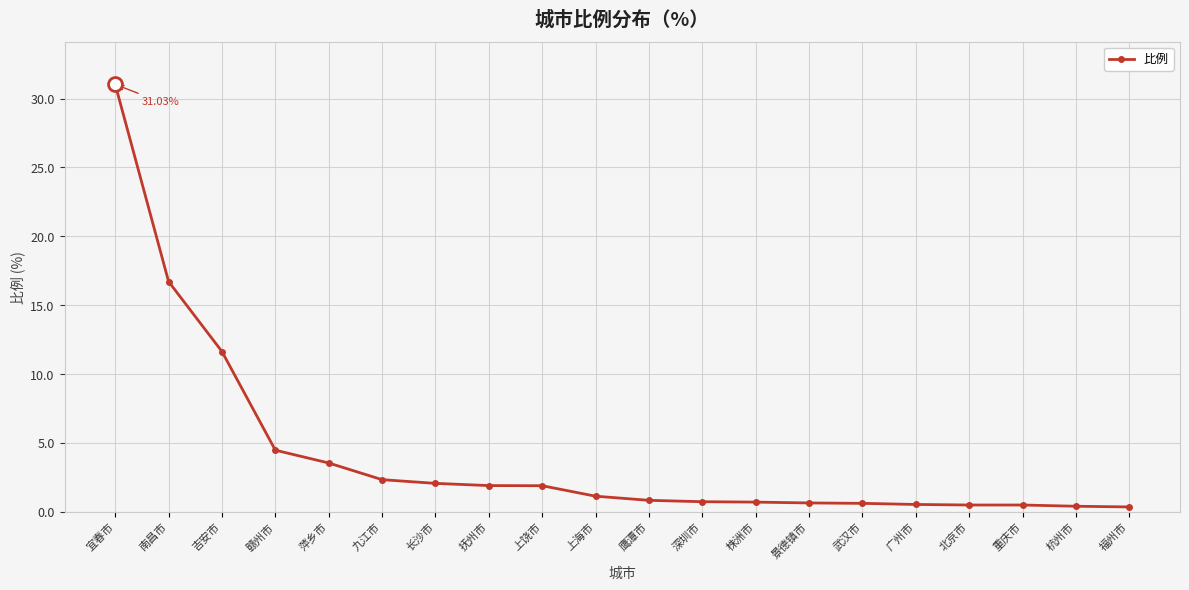

What is the value of the 8th point from the left?

1.9